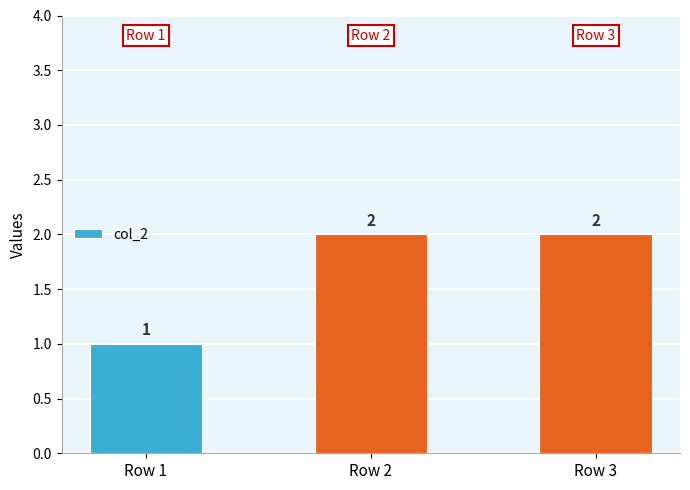

How many values are between 1 and 2?

3